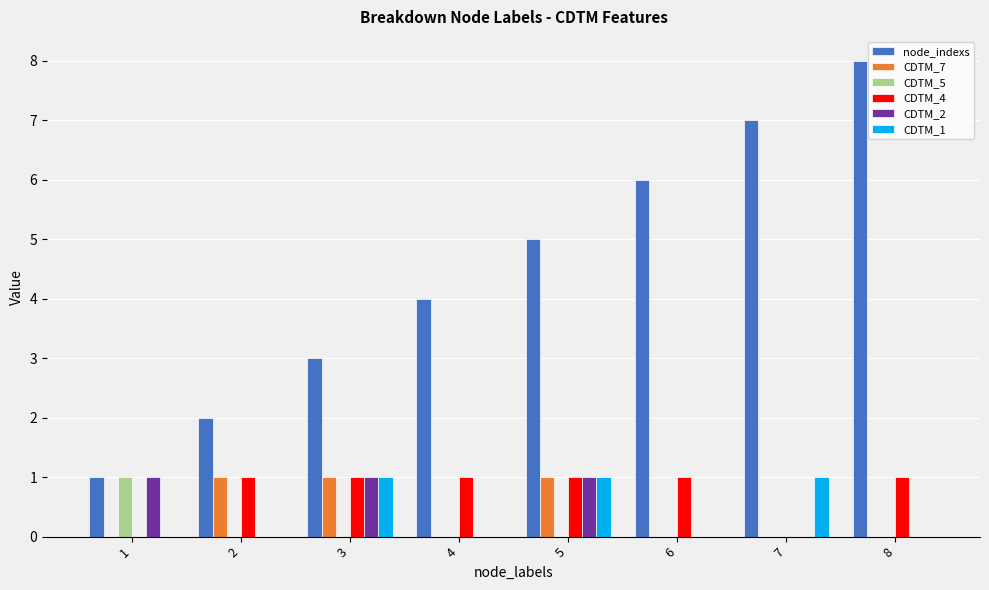

Which series has the largest total across all categories?

node_indexs